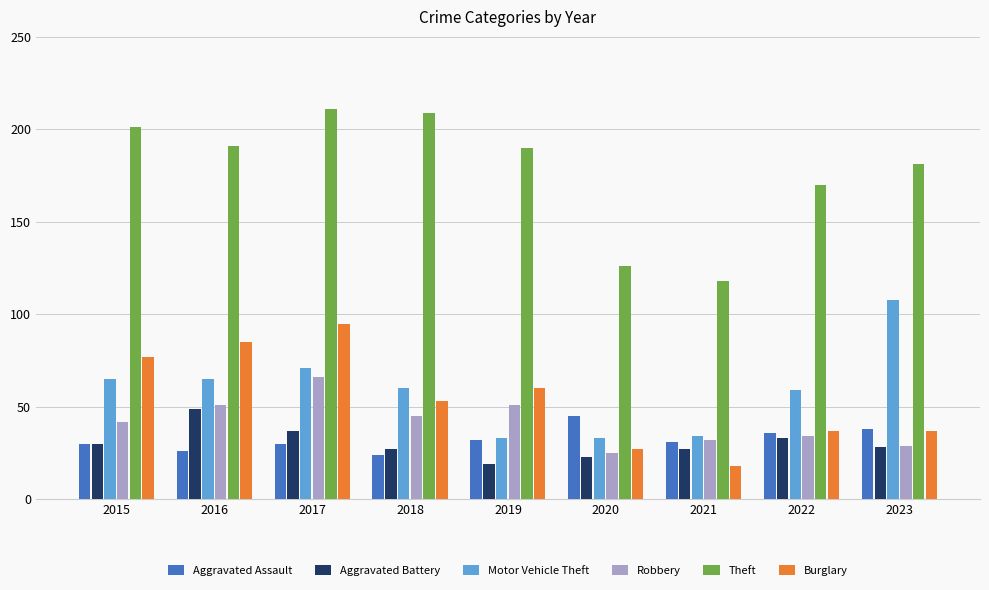

How many groups of bars are there?

9